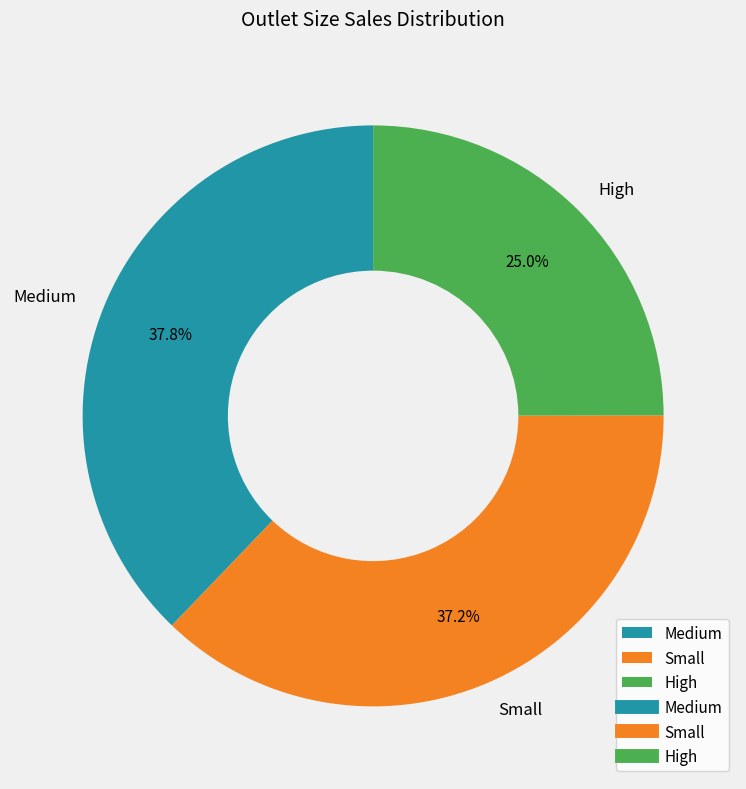

What percentage do High and Small together represent?

62.2%